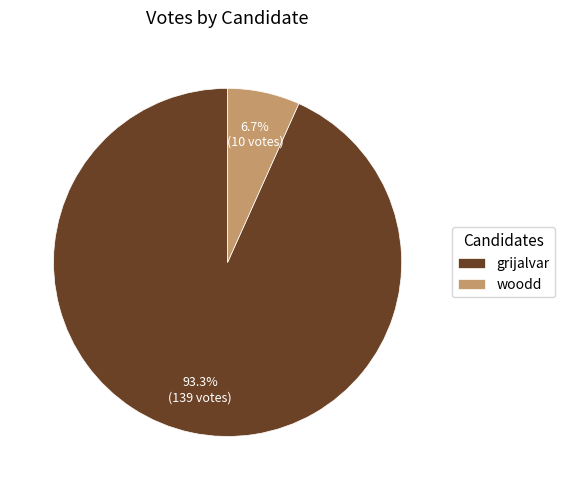

To the nearest percent, what is the difference between the largest and smallest slice percentages?

87%